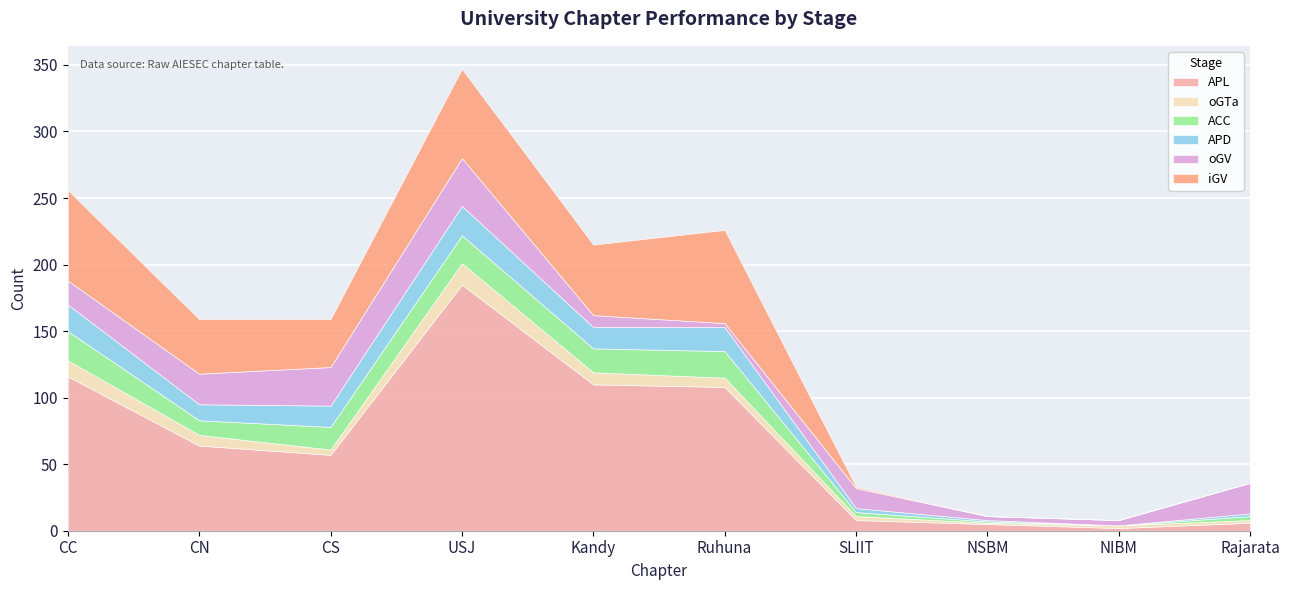

What is the label of the 8th point from the right?

CS